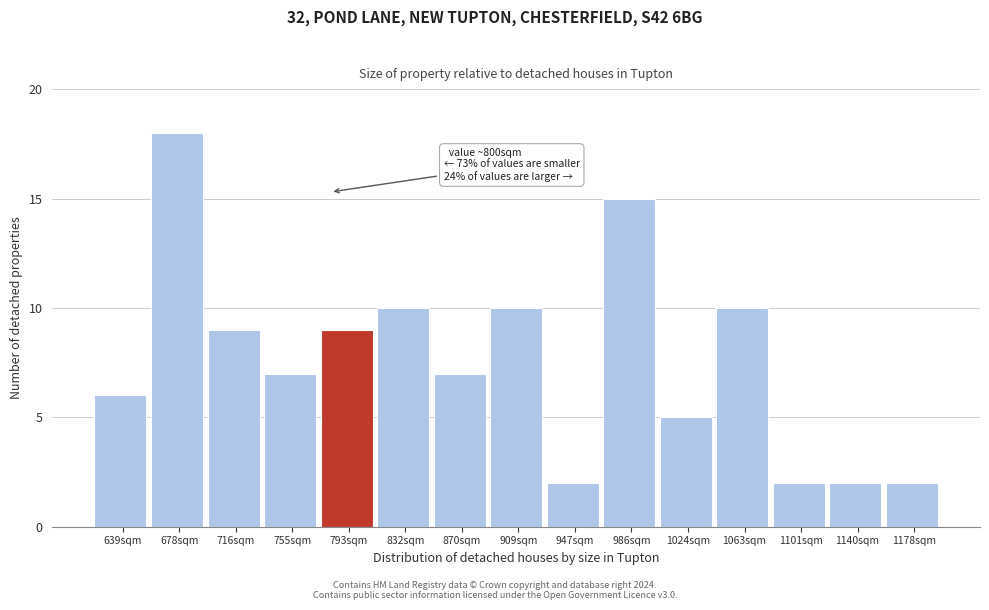

Reading right to left, extract all data points from this chart.

1178sqm=2	1140sqm=2	1101sqm=2	1063sqm=10	1024sqm=5	986sqm=15	947sqm=2	909sqm=10	870sqm=7	832sqm=10	793sqm=9	755sqm=7	716sqm=9	678sqm=18	639sqm=6